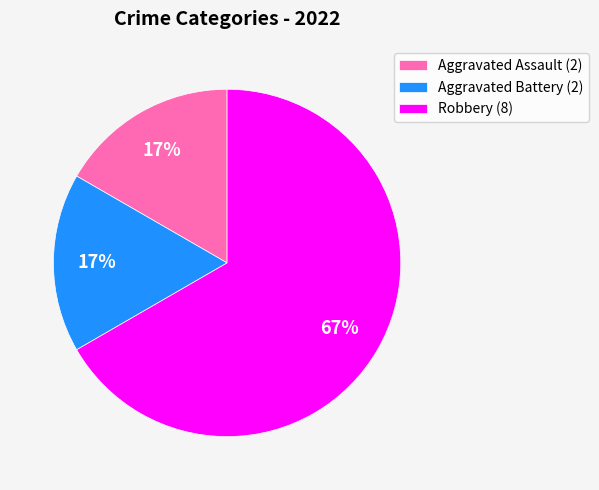

Which category accounts for the majority?

Robbery